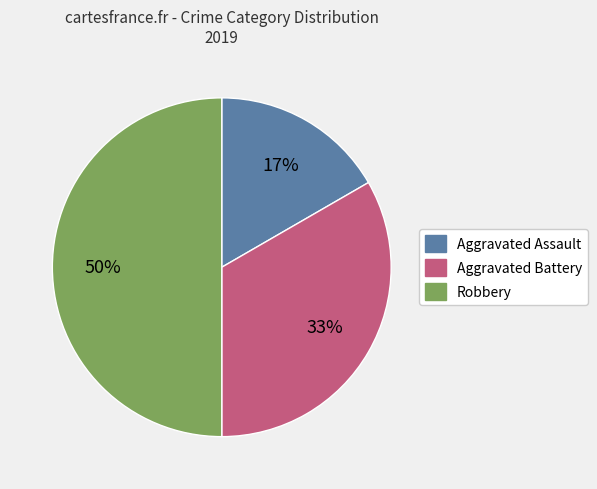

Does Aggravated Assault represent more than half of the total?

No